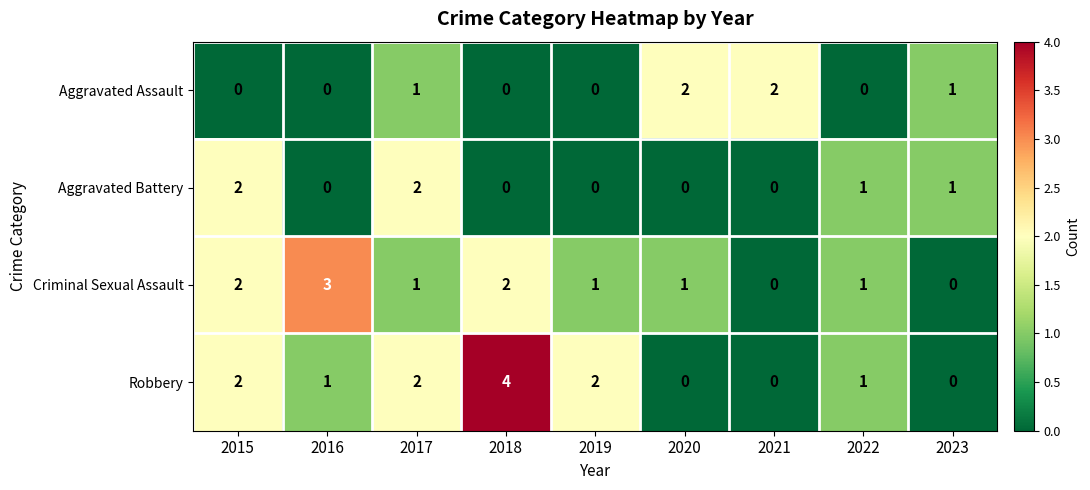

At which category does the chart reach its peak across all series?

2018